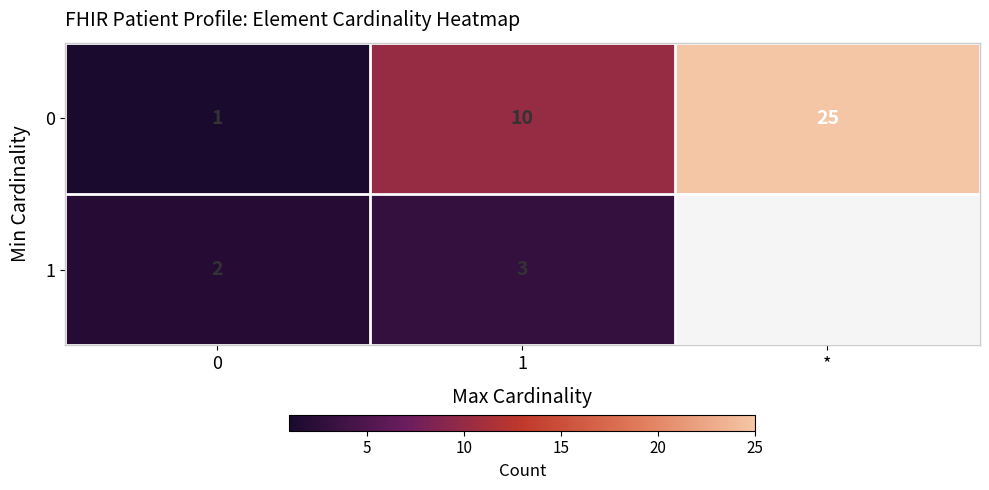

What is the difference between the 0 values at 1 and *?

15